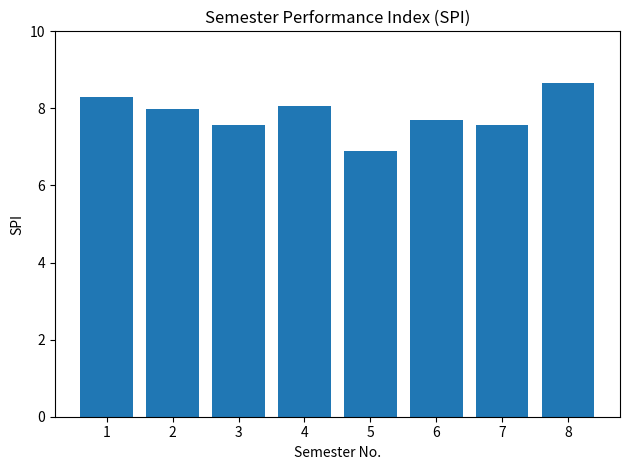

How many data points are above 7?

7